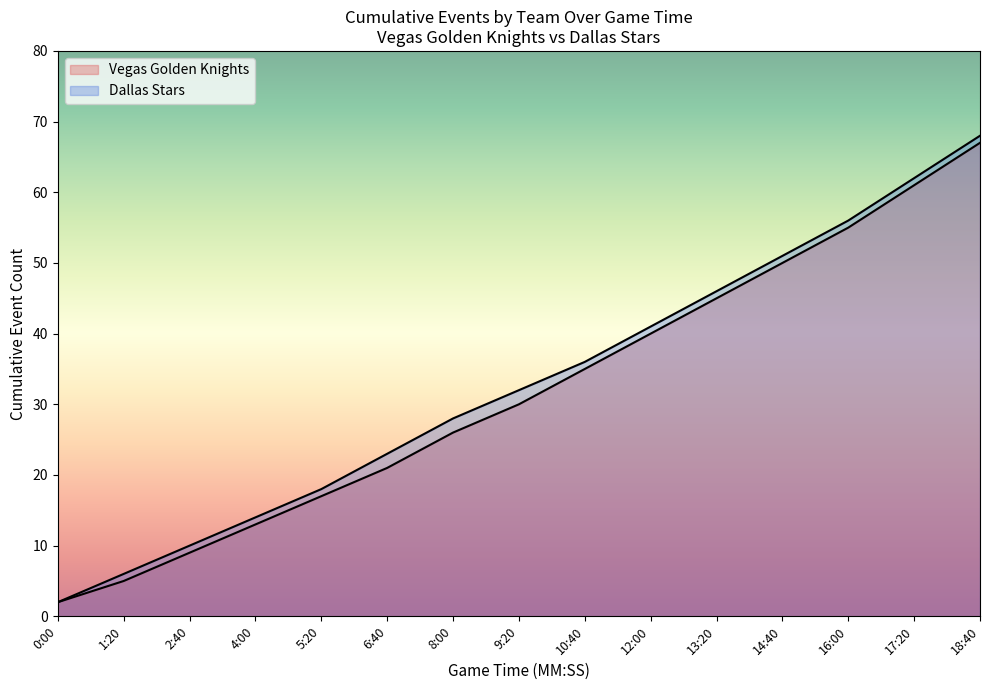

At which label does Vegas Golden Knights (Events) first exceed 32?

10:40